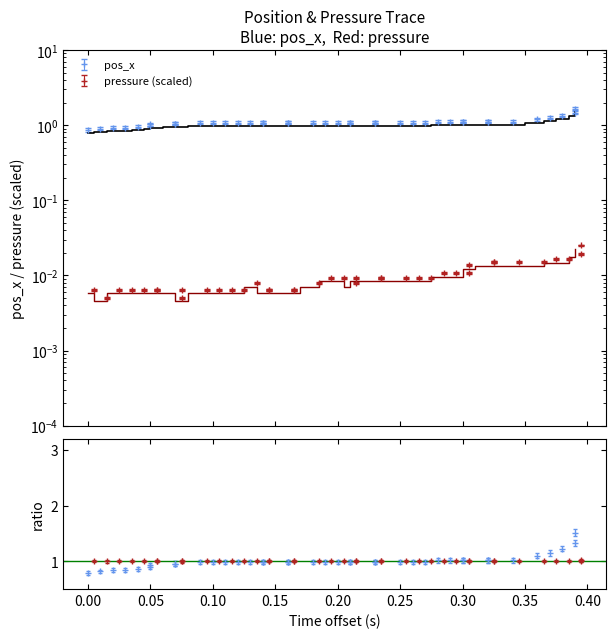

Which series has the widest spread of values?

pos_x